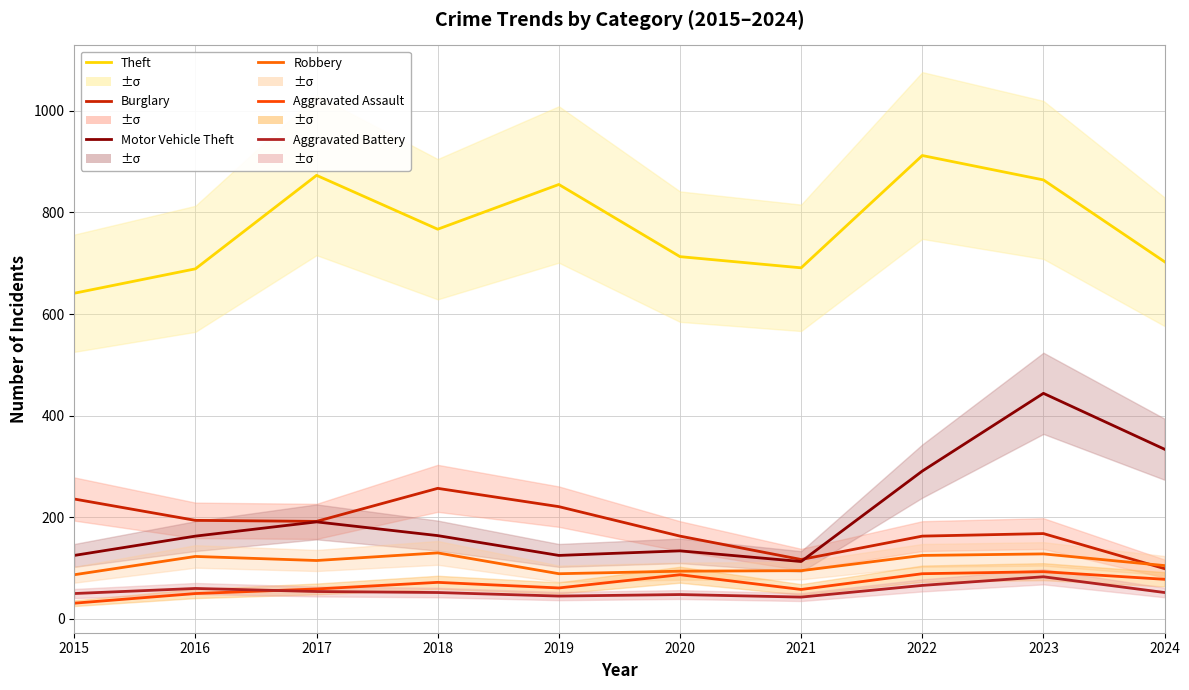

At which category is the sum across all series the highest?

2023